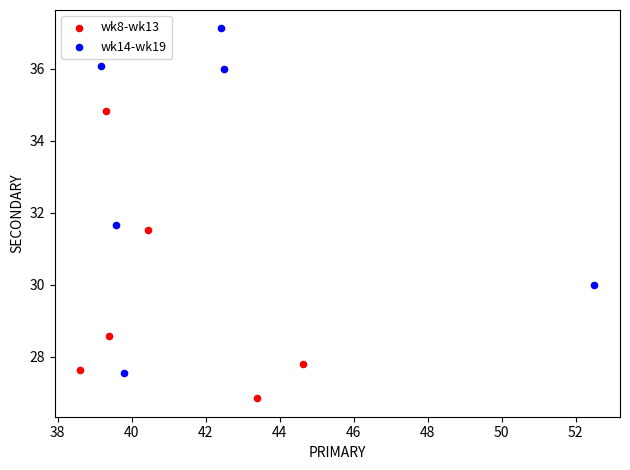

Which series contains the lowest Y value?

wk8-wk13